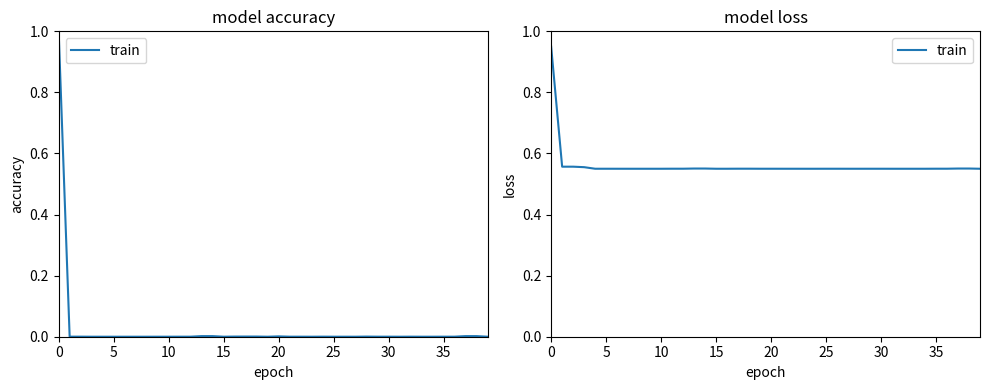

What is the label of the 25th point from the left?

24